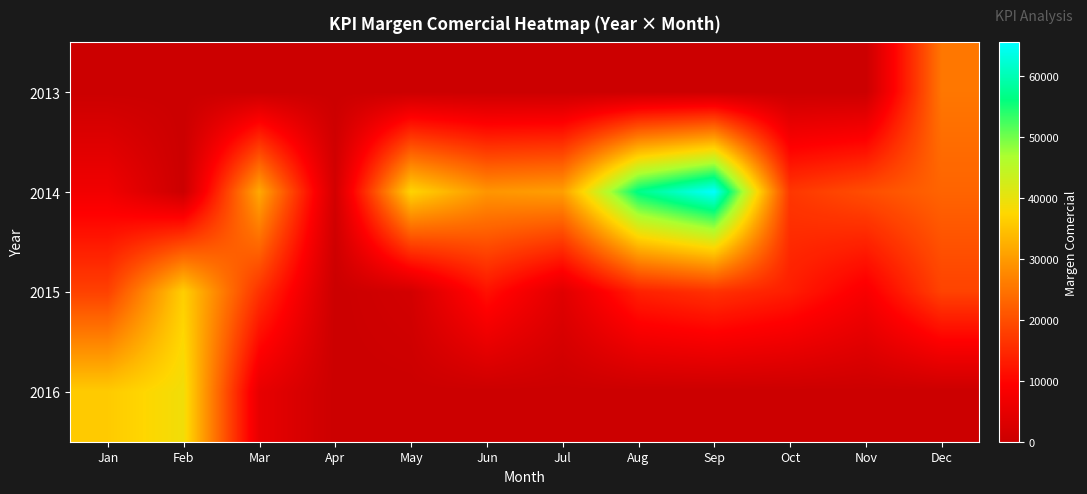

How many series are shown in this chart?

4